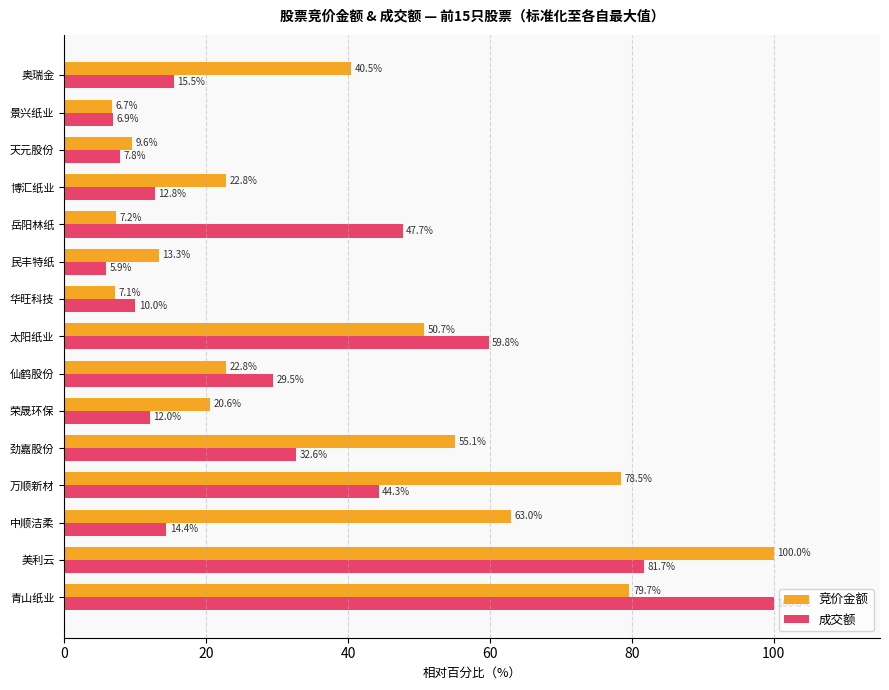

The value of 竞价金额 at 博汇纸业 is 22.8. True or false?

True